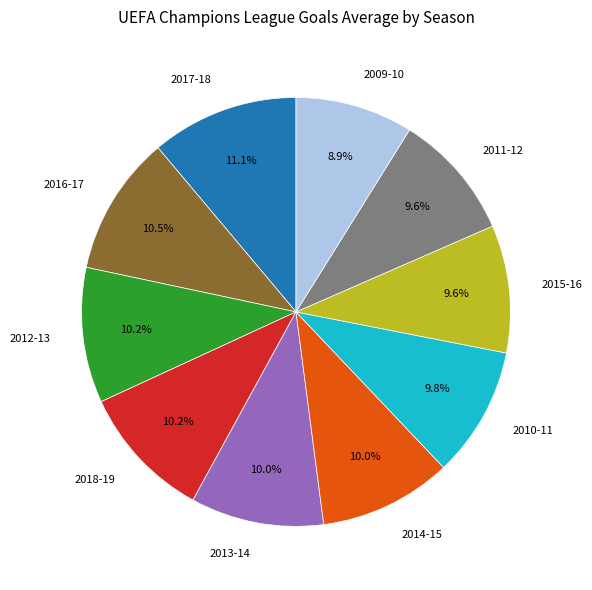

Which category has the biggest portion of the pie?

2017-18